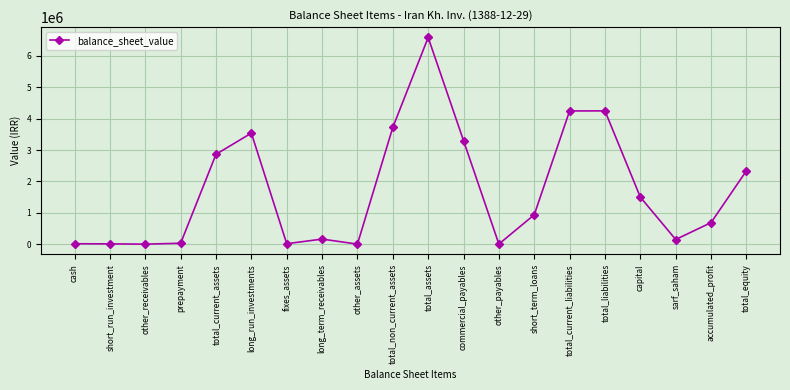

True or false: the data shows 753045 at long_run_investments.

False